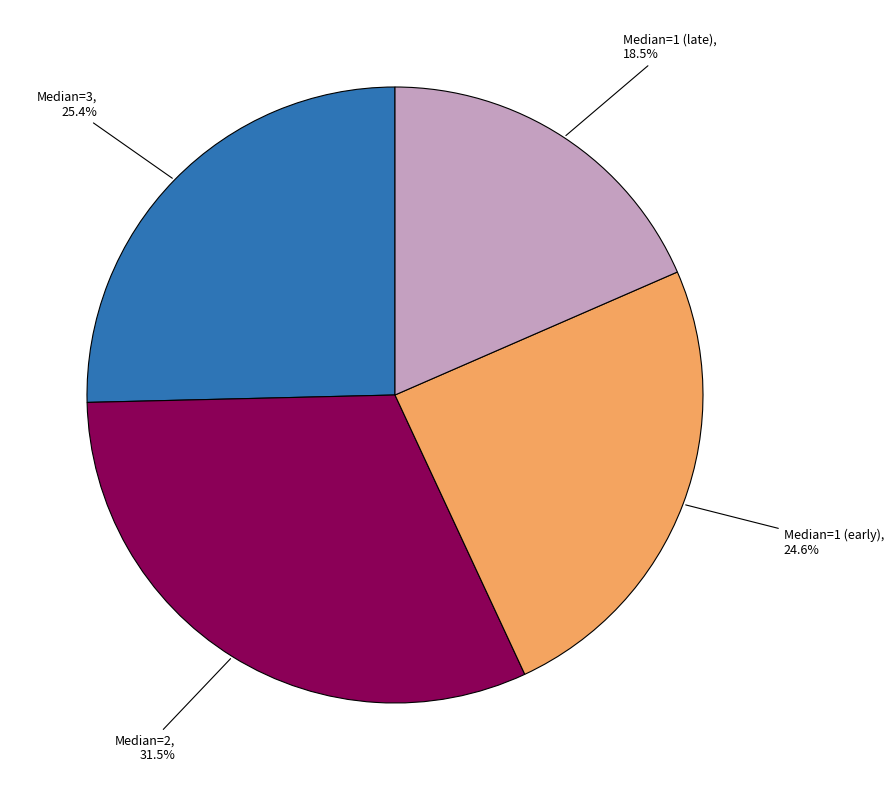

Does any single category account for the majority?

No